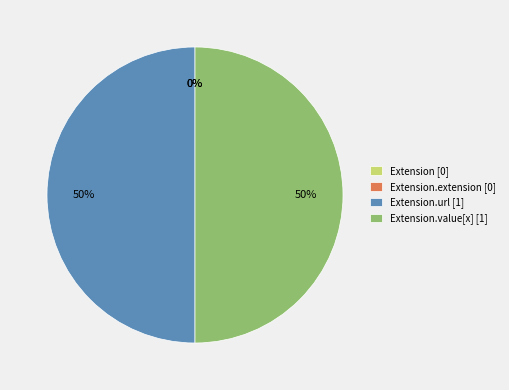

Which slice is the smallest?

Extension